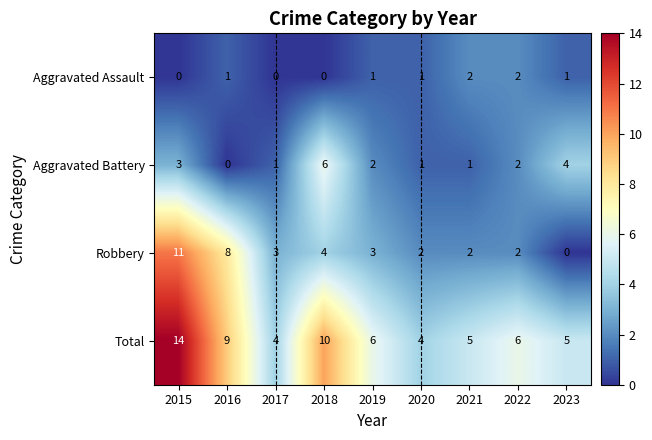

Which series has the largest range (max minus min)?

Robbery